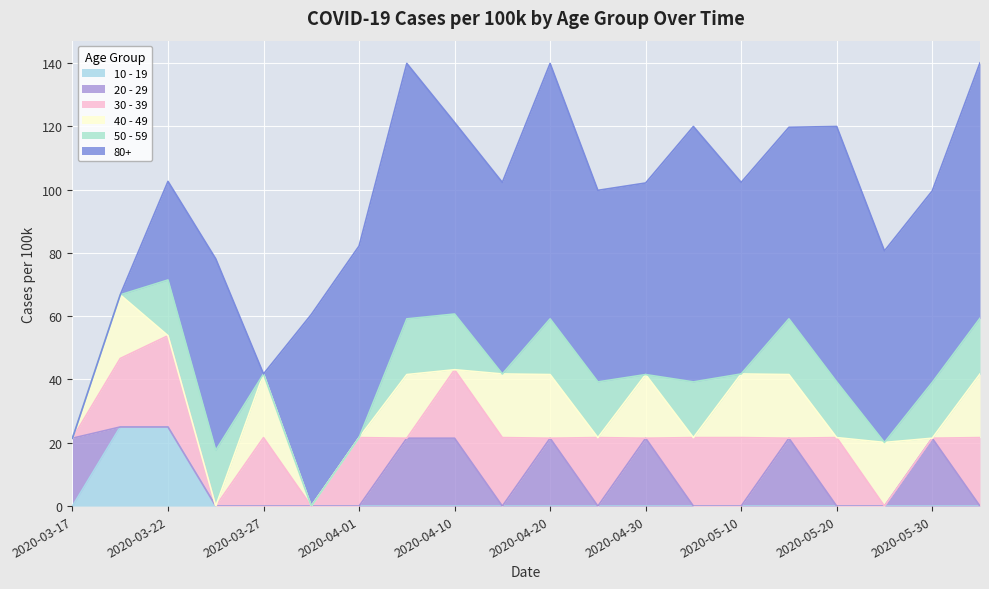

What is the label of the 7th point from the left?

2020-04-01